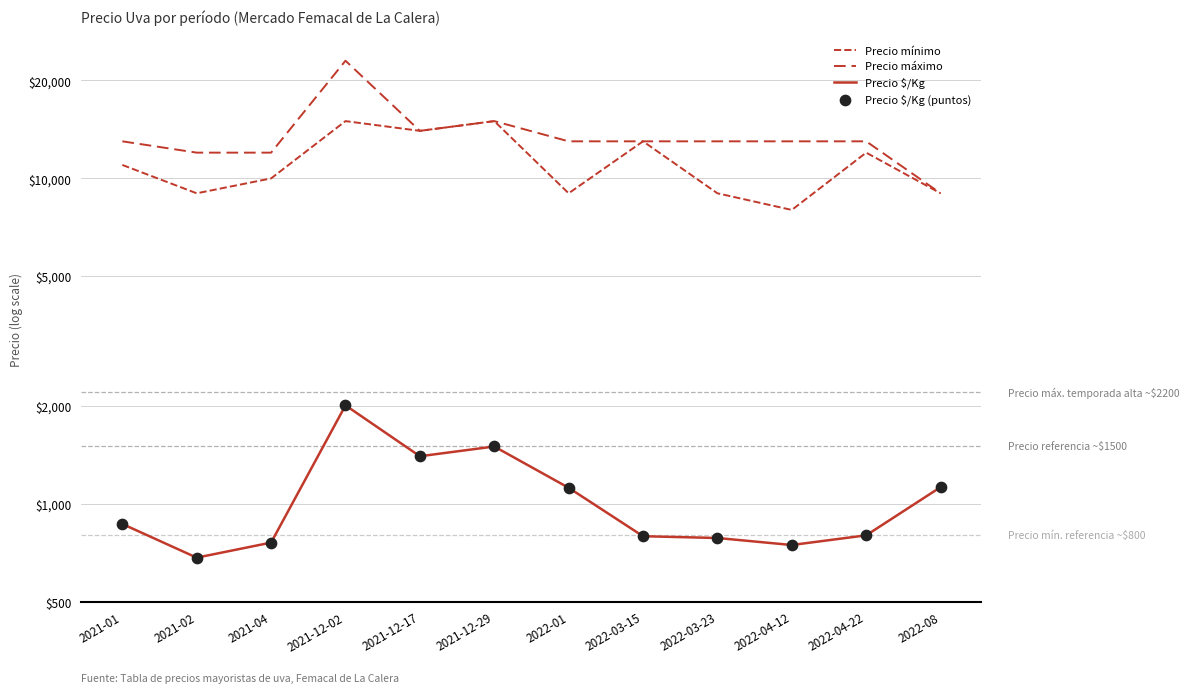

Which series has the largest total across all categories?

Precio máximo